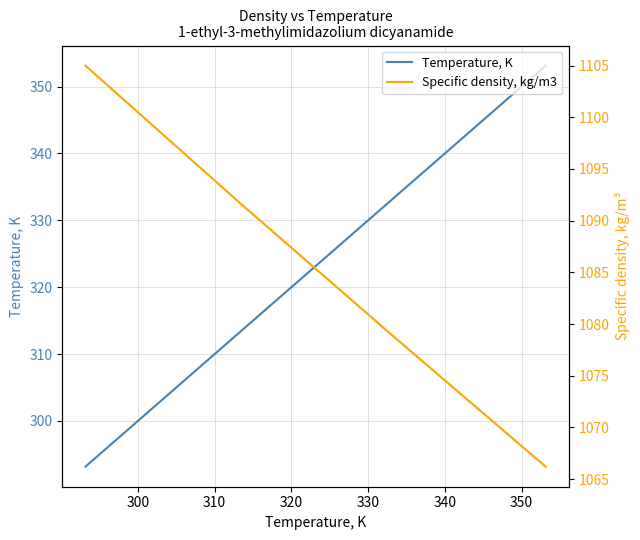

True or false: Temperature, K has more than 2 interior local peaks.

False